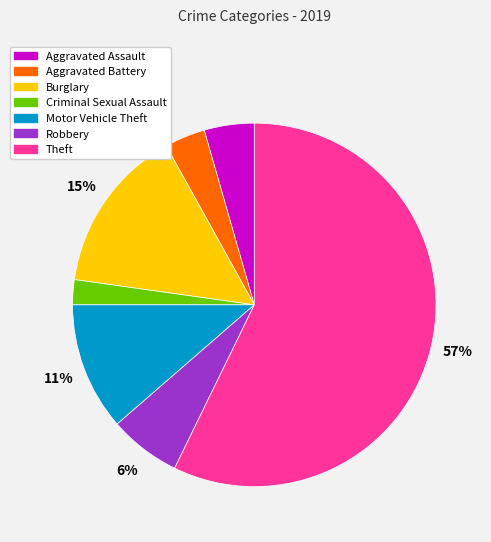

What is the largest slice in the pie chart?

Theft